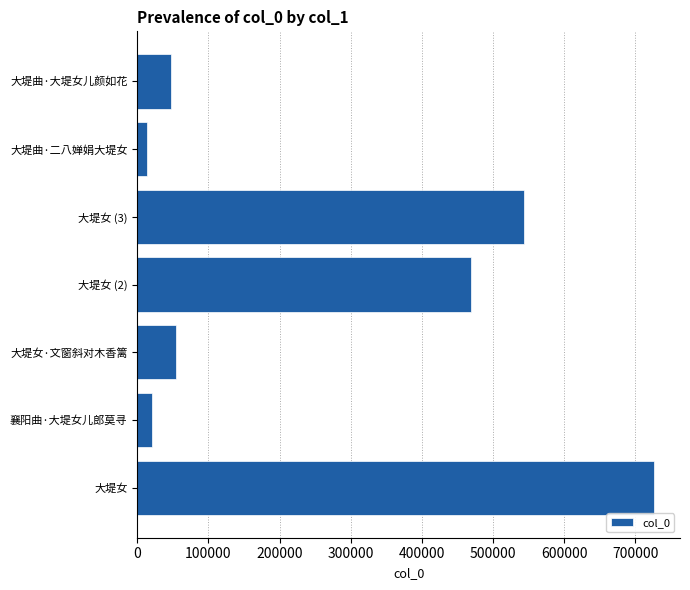

What is the difference between the maximum and minimum values?

712667